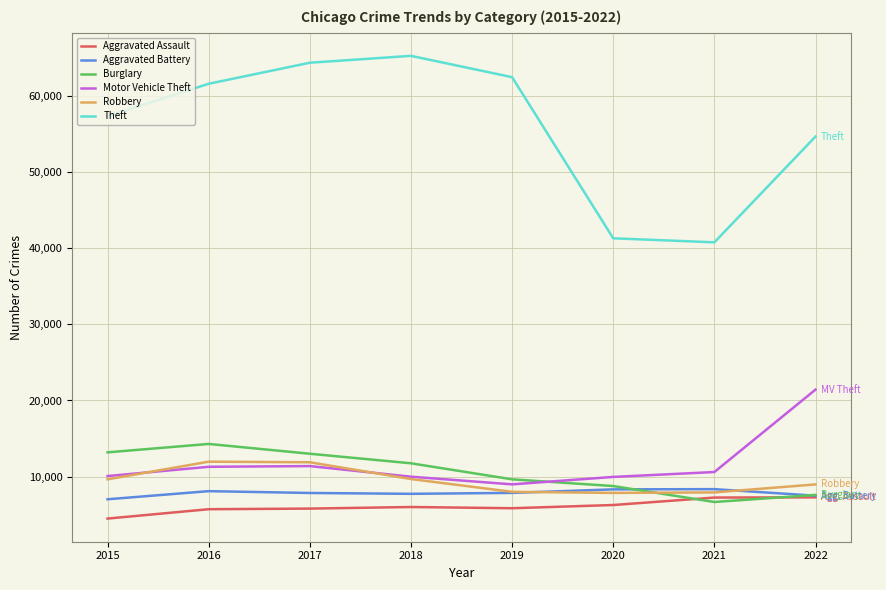

Where is the first local maximum for Theft?

2018